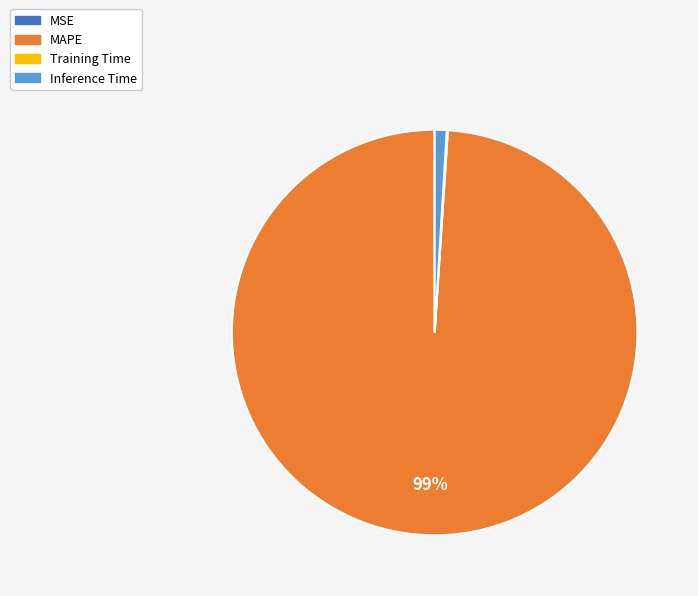

Does any single category account for the majority?

Yes